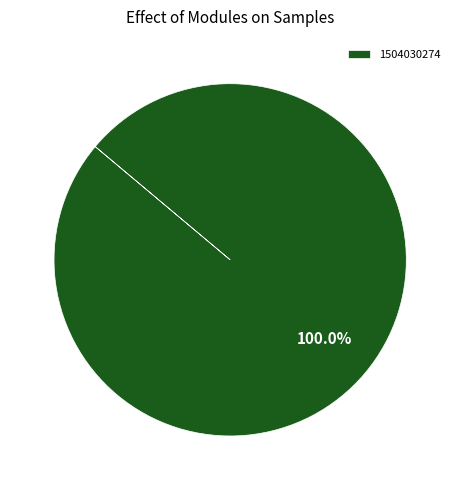

Count the number of slices in the pie.

1